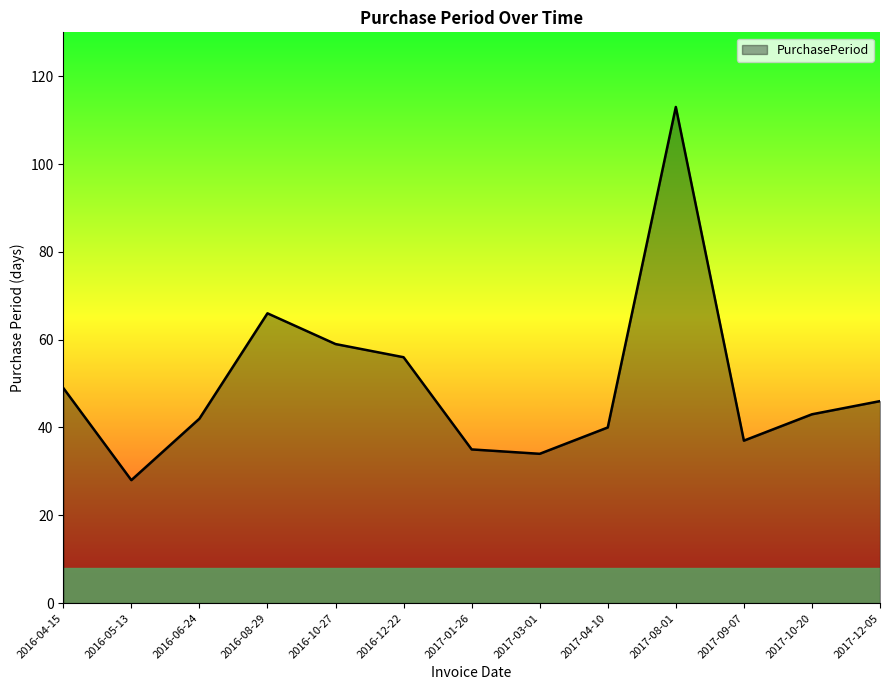

True or false: the data shows 15 at 2016-12-22.

False